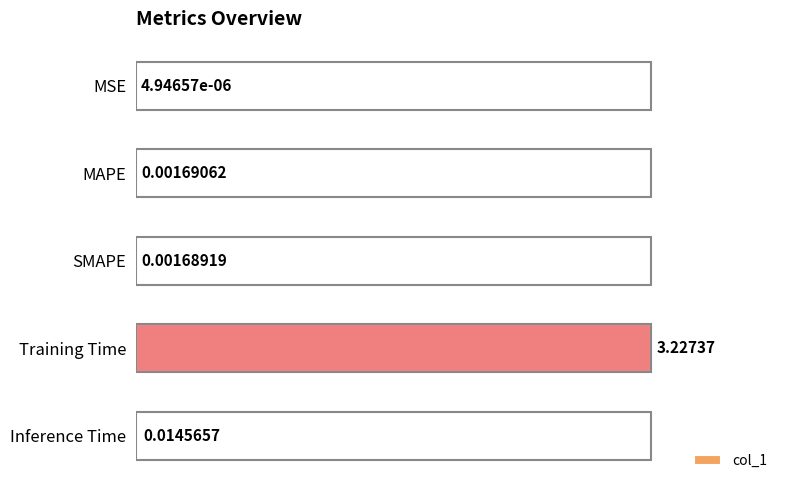

Where is the data nearest to the value 1?

Inference Time